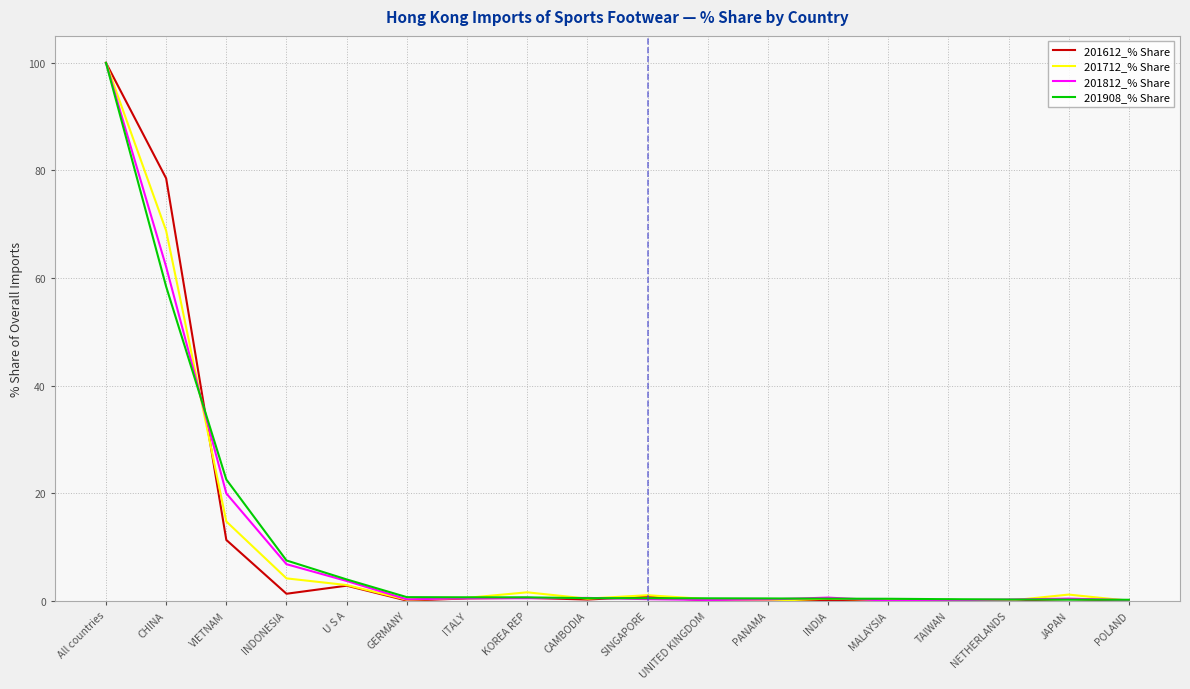

The value of 201812_% Share at All countries is 100.0. True or false?

True